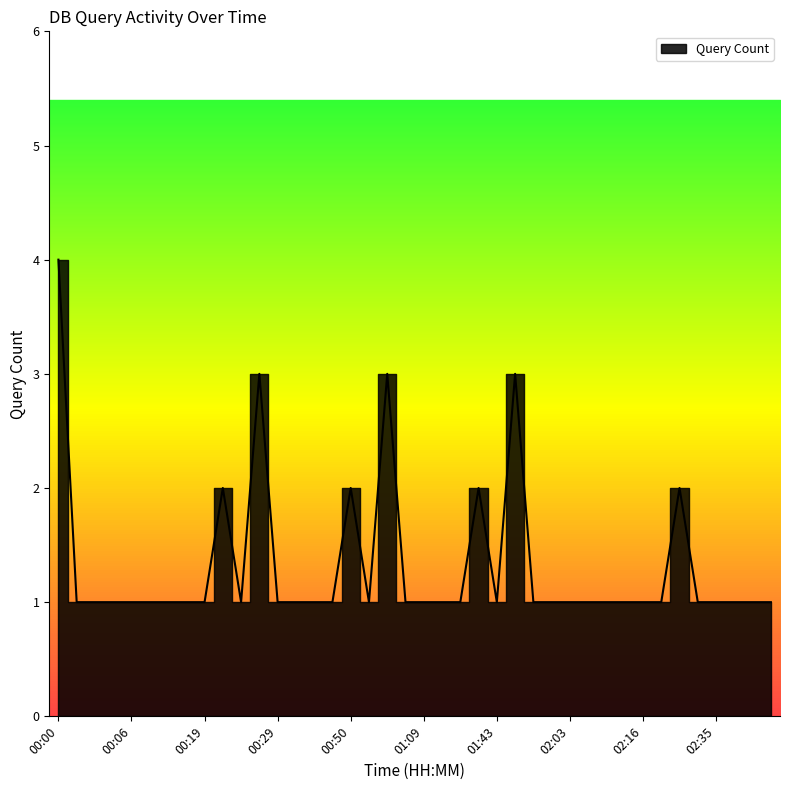

What is the sum of all values?

53